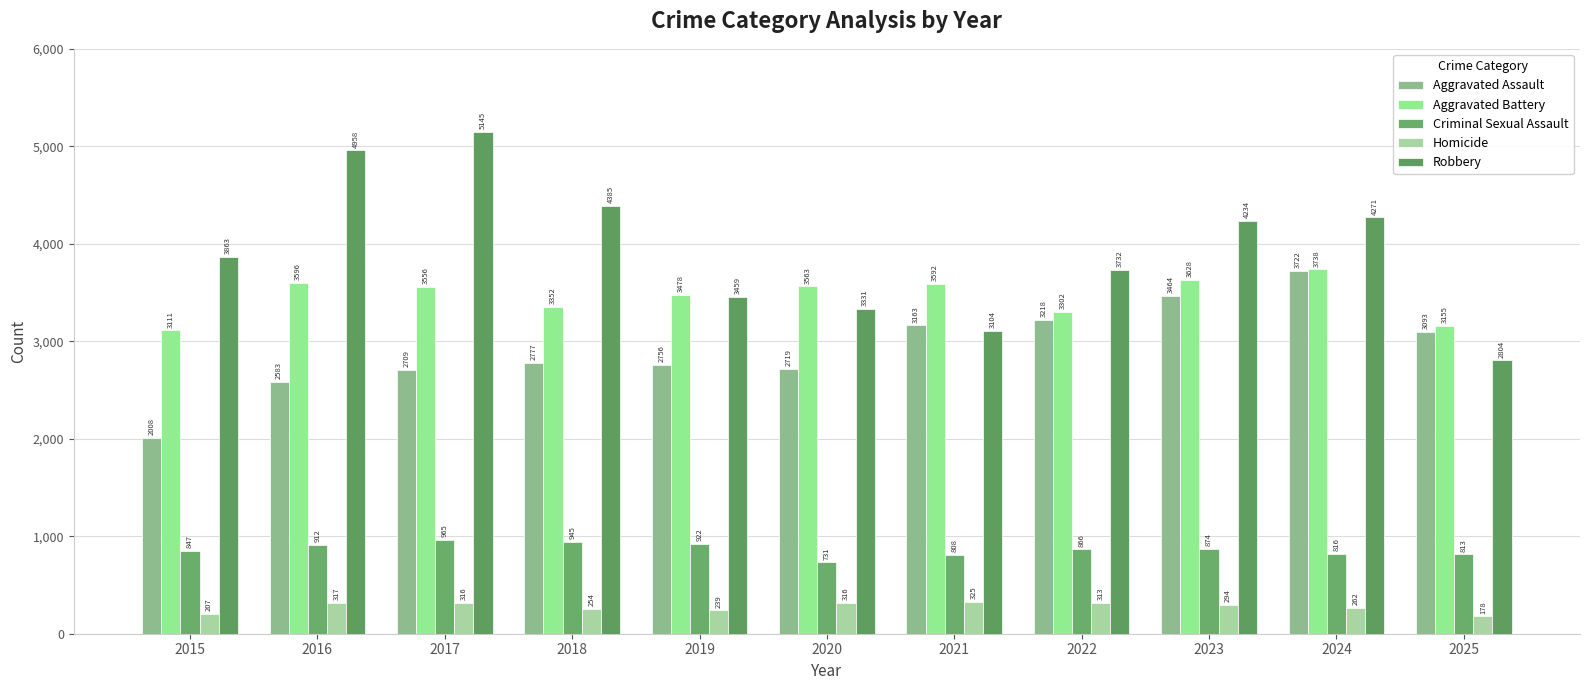

Read the Robbery value at 2021.

3104